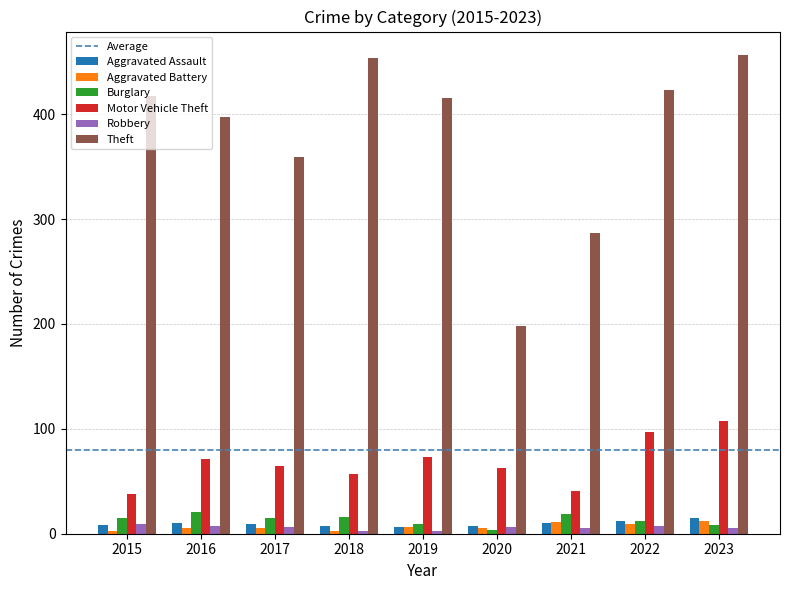

Which category has the highest value in the Motor Vehicle Theft series?

2023